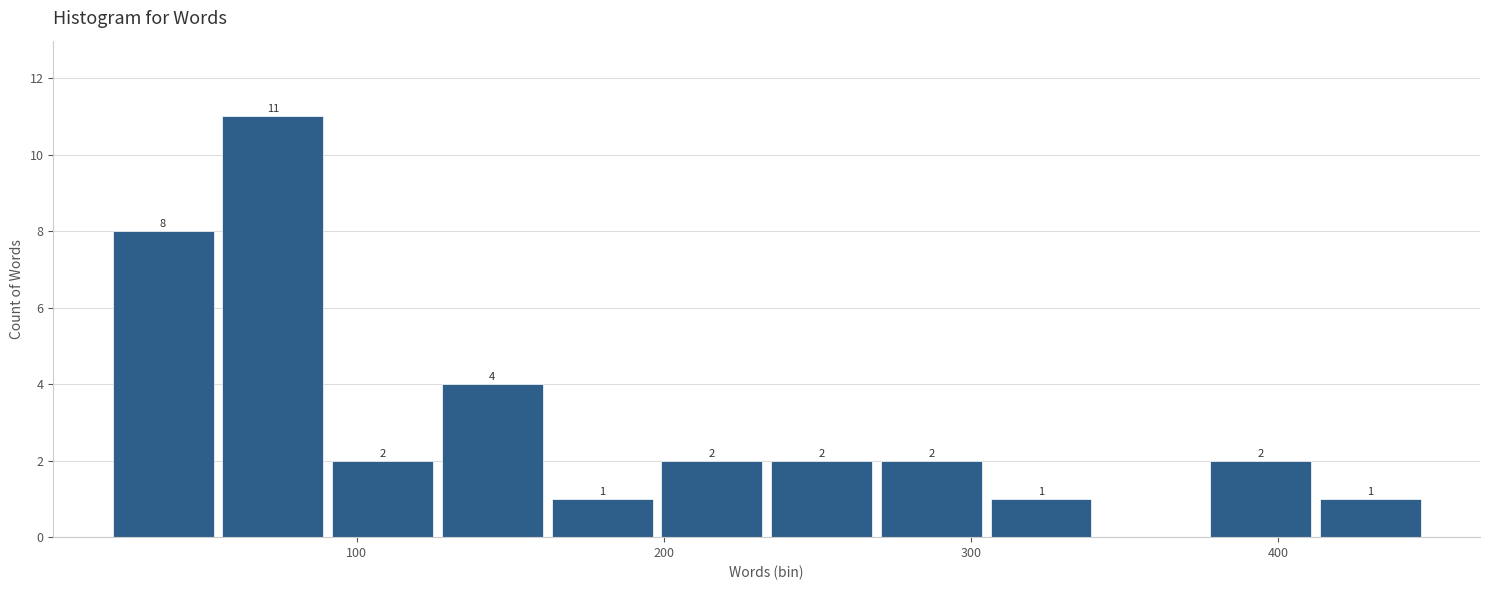

Read against the x-axis, roughly where is the centre of the tallest bar?

70